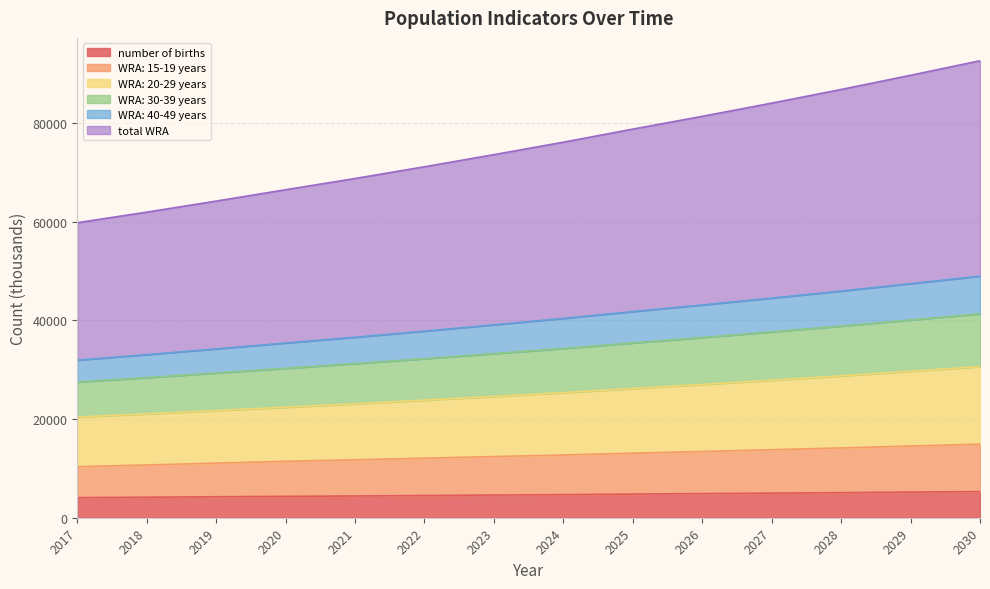

What is the difference between the WRA: 15-19 years values at 2026 and 2029?

1104.8